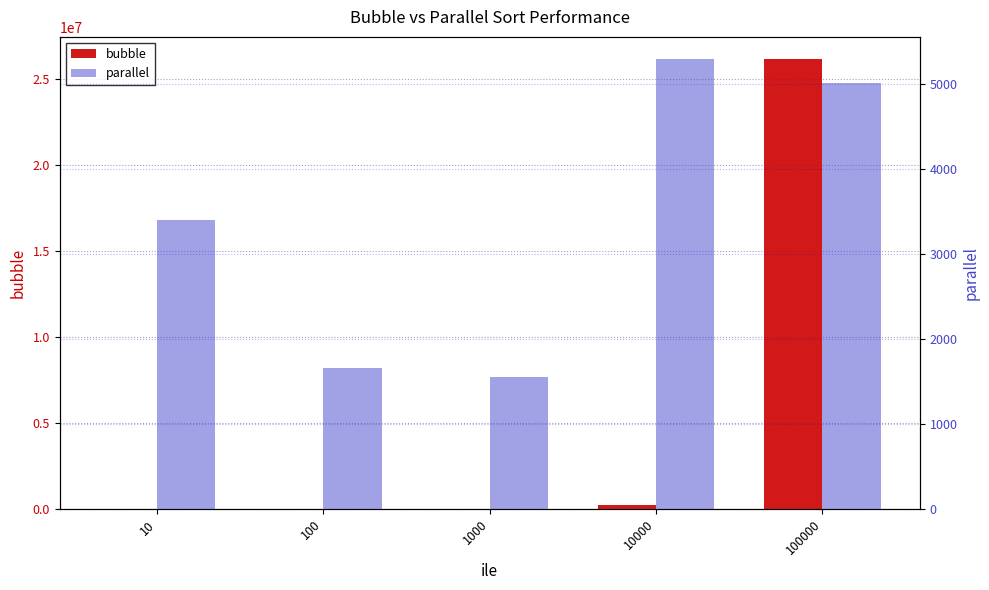

How many data points does each series have?

5